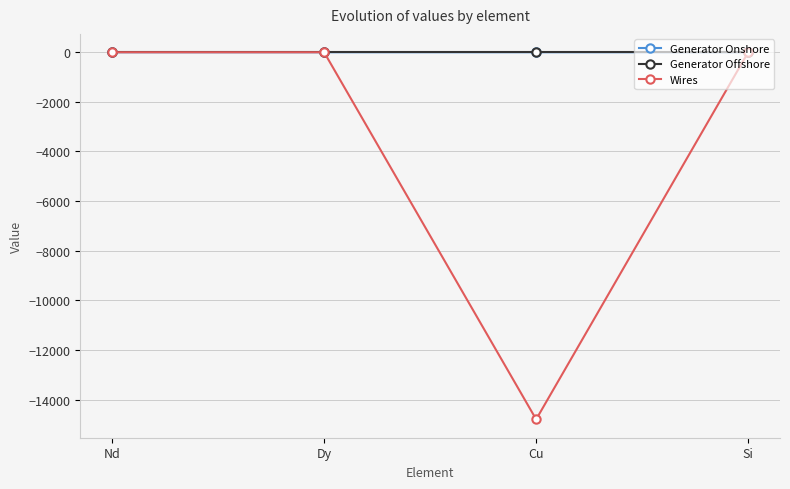

The Generator Onshore series shows 0.0 at Si. True or false?

True